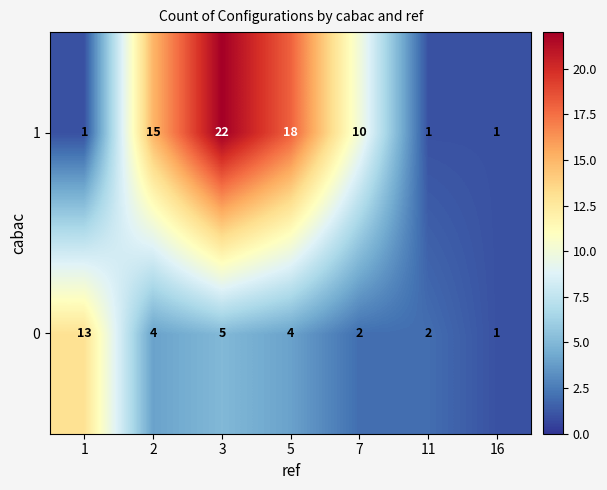

What is the average value of the 1 series?

10